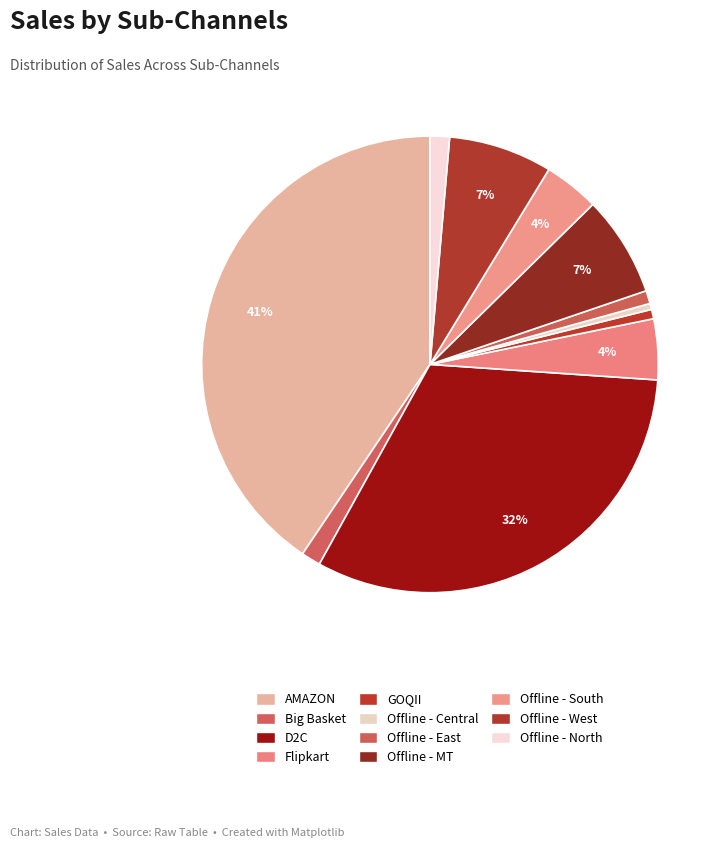

How many slices are in this pie chart?

11